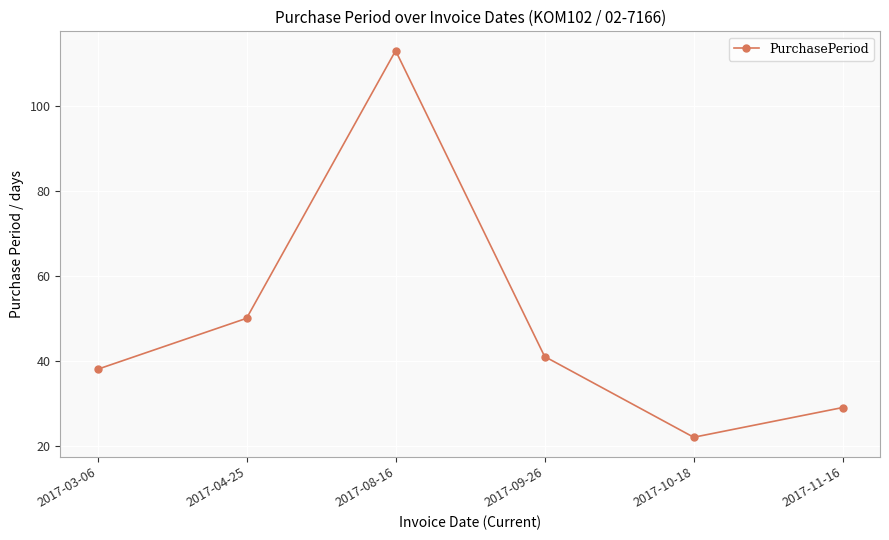

Reading left to right, what are all the values shown in this chart?

2017-03-06=38	2017-04-25=50	2017-08-16=113	2017-09-26=41	2017-10-18=22	2017-11-16=29